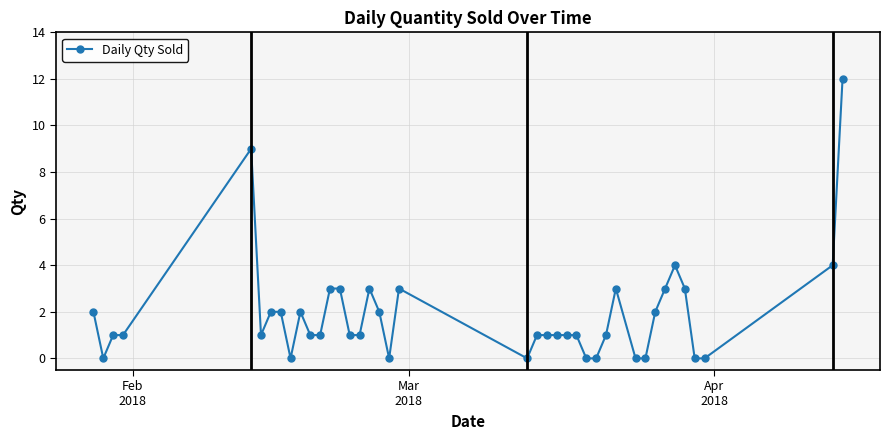

What is the value of the 13th point from the left?

3